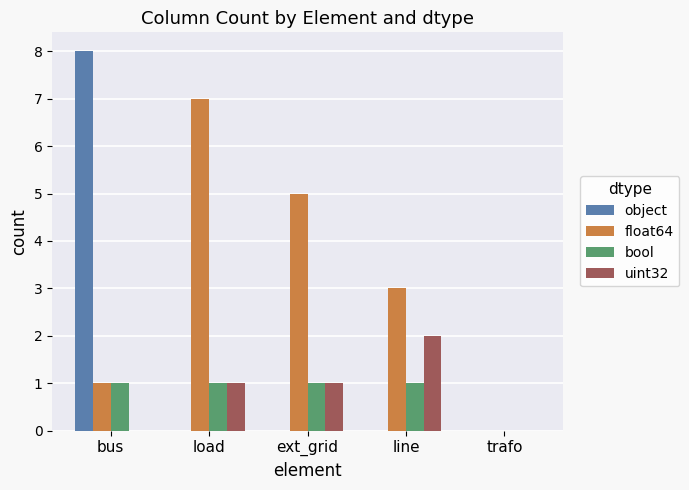

What value does the float64 series have at ext_grid?

5